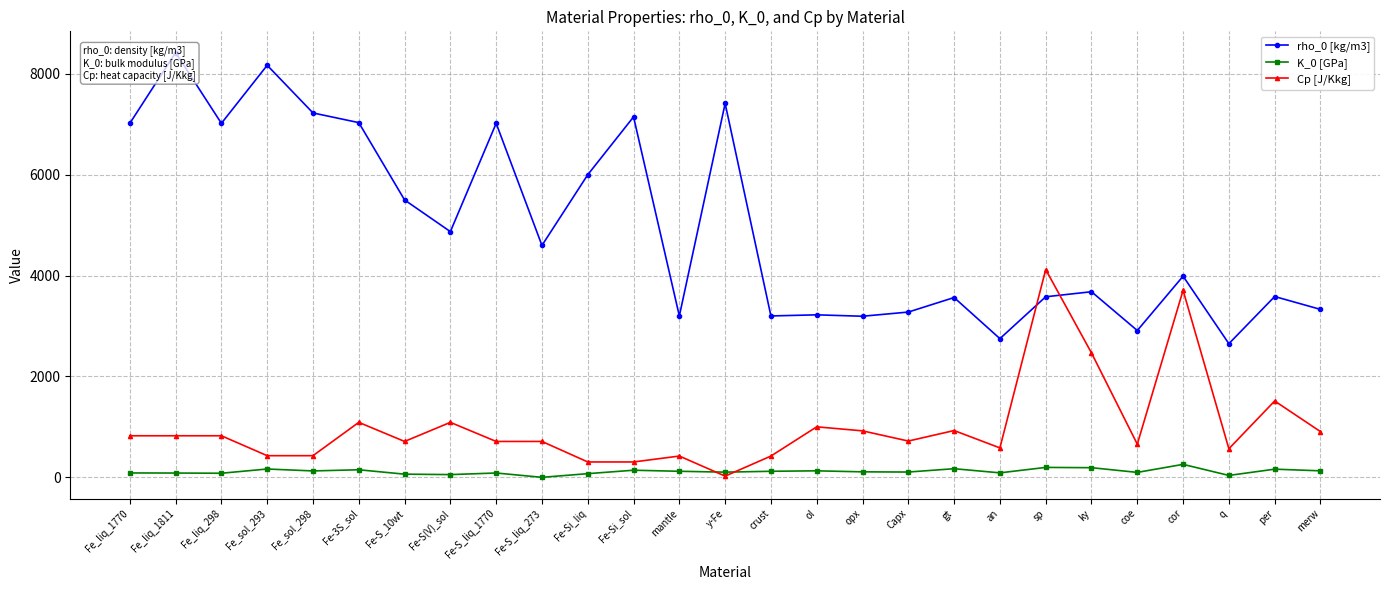

How many data points in K_0 [GPa] are above 109?

13